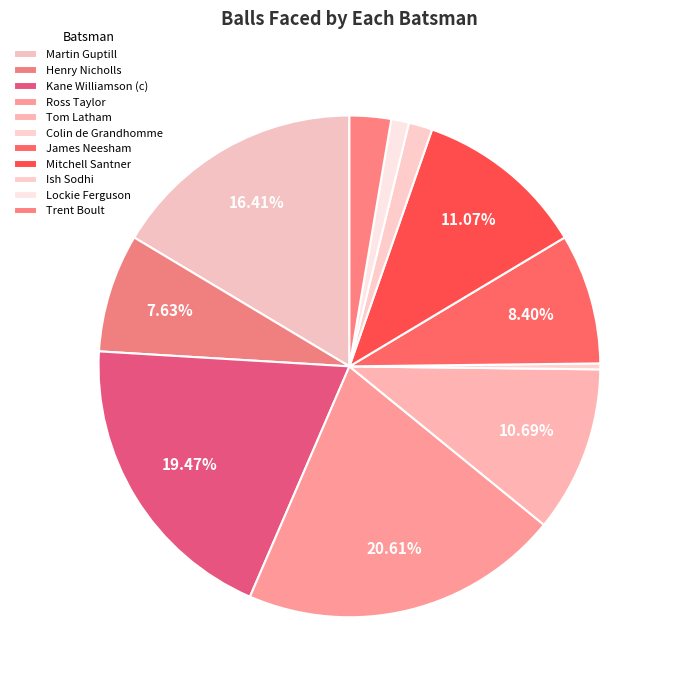

True or false: James Neesham accounts for 8% of the total.

True